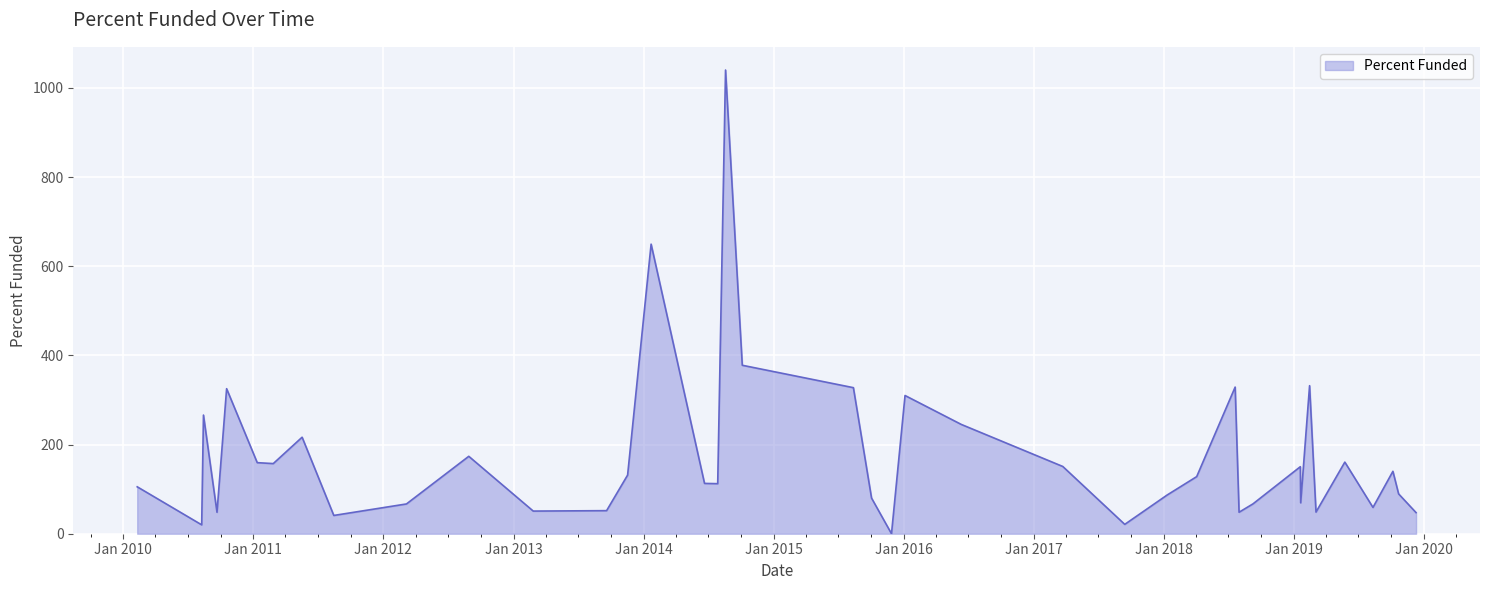

What is the greatest value displayed?

1040.0